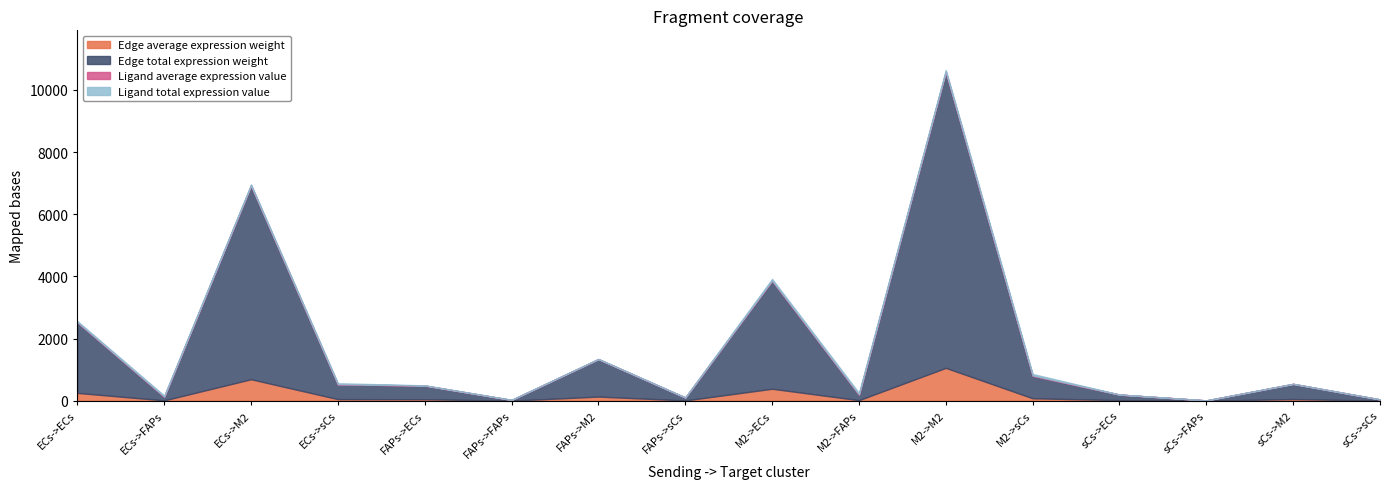

Which category has the lowest value in the Ligand total expression value series?

sCs->ECs